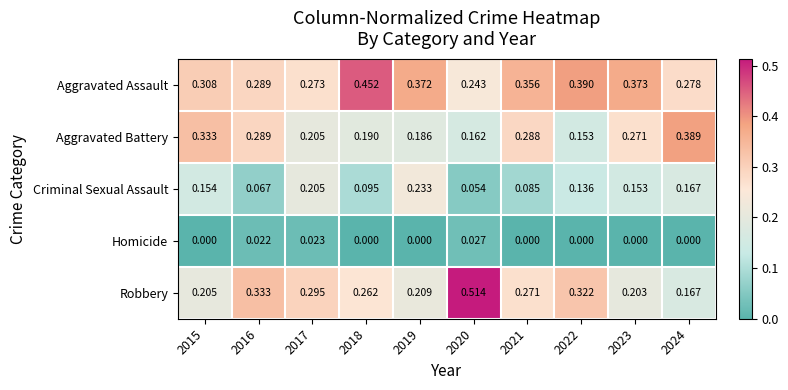

Rank the series at 2023 from highest to lowest value.

Aggravated Assault, Aggravated Battery, Robbery, Criminal Sexual Assault, Homicide